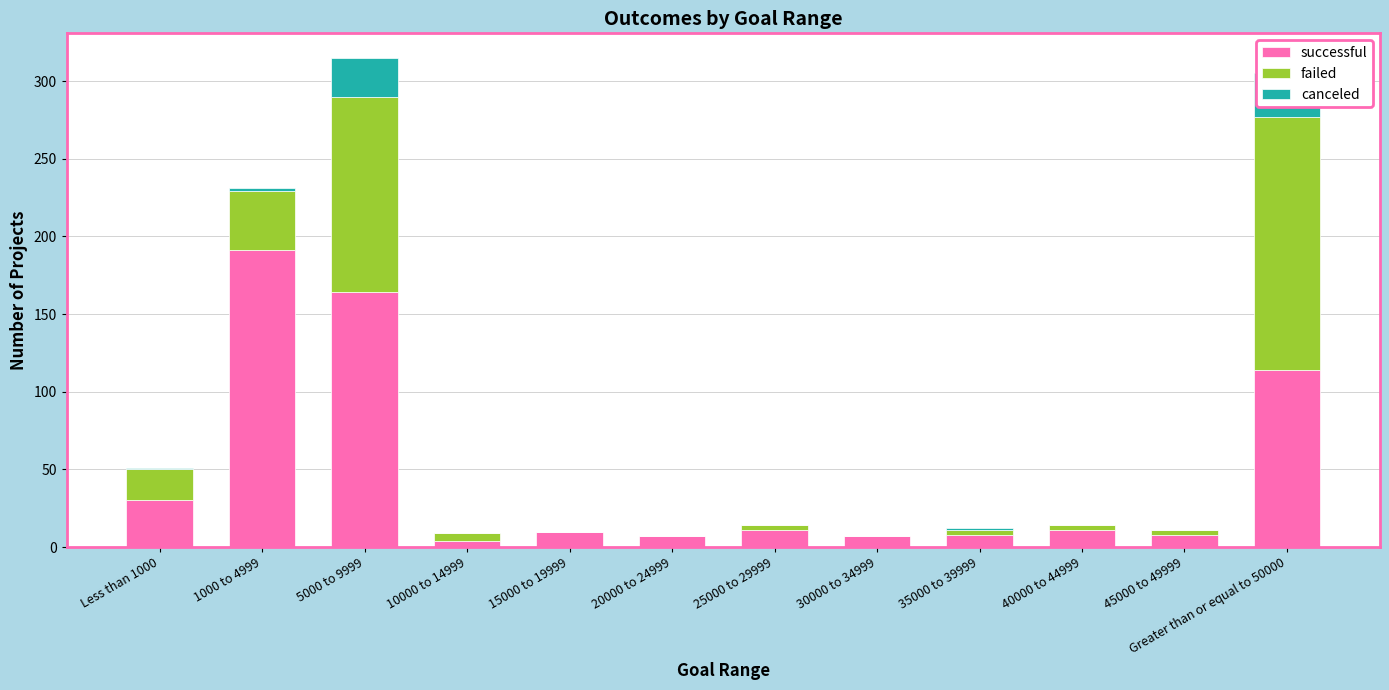

Which category has the lowest value in the canceled series?

10000 to 14999